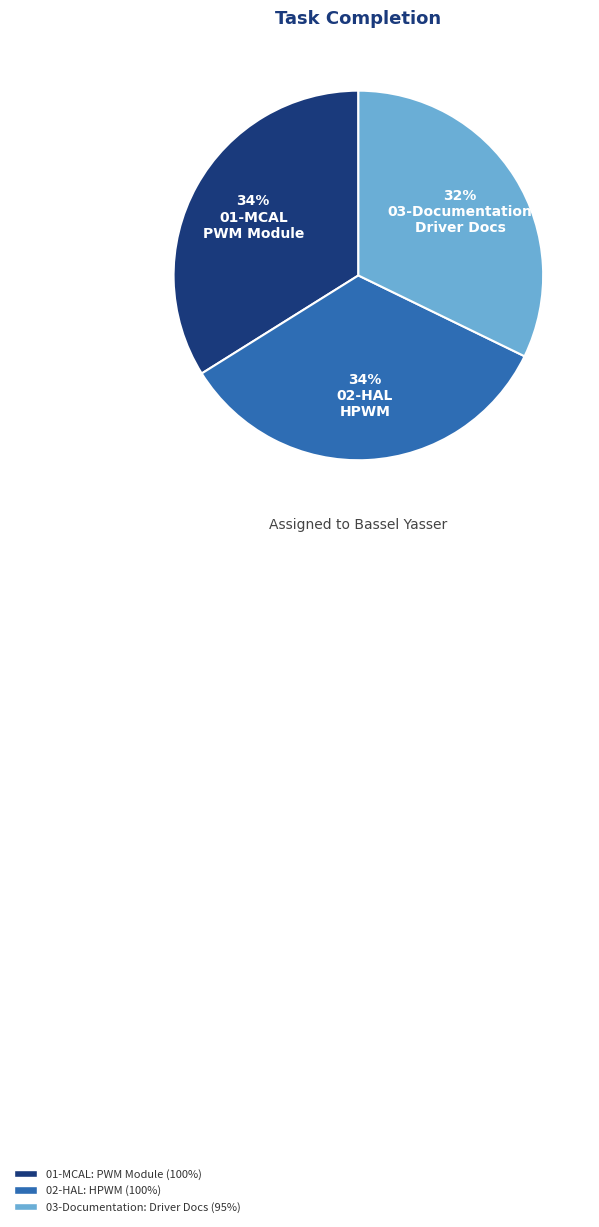

Is the sum of 34% 02-HAL HPWM and 32% 03-Documentation Driver Docs greater than half?

Yes